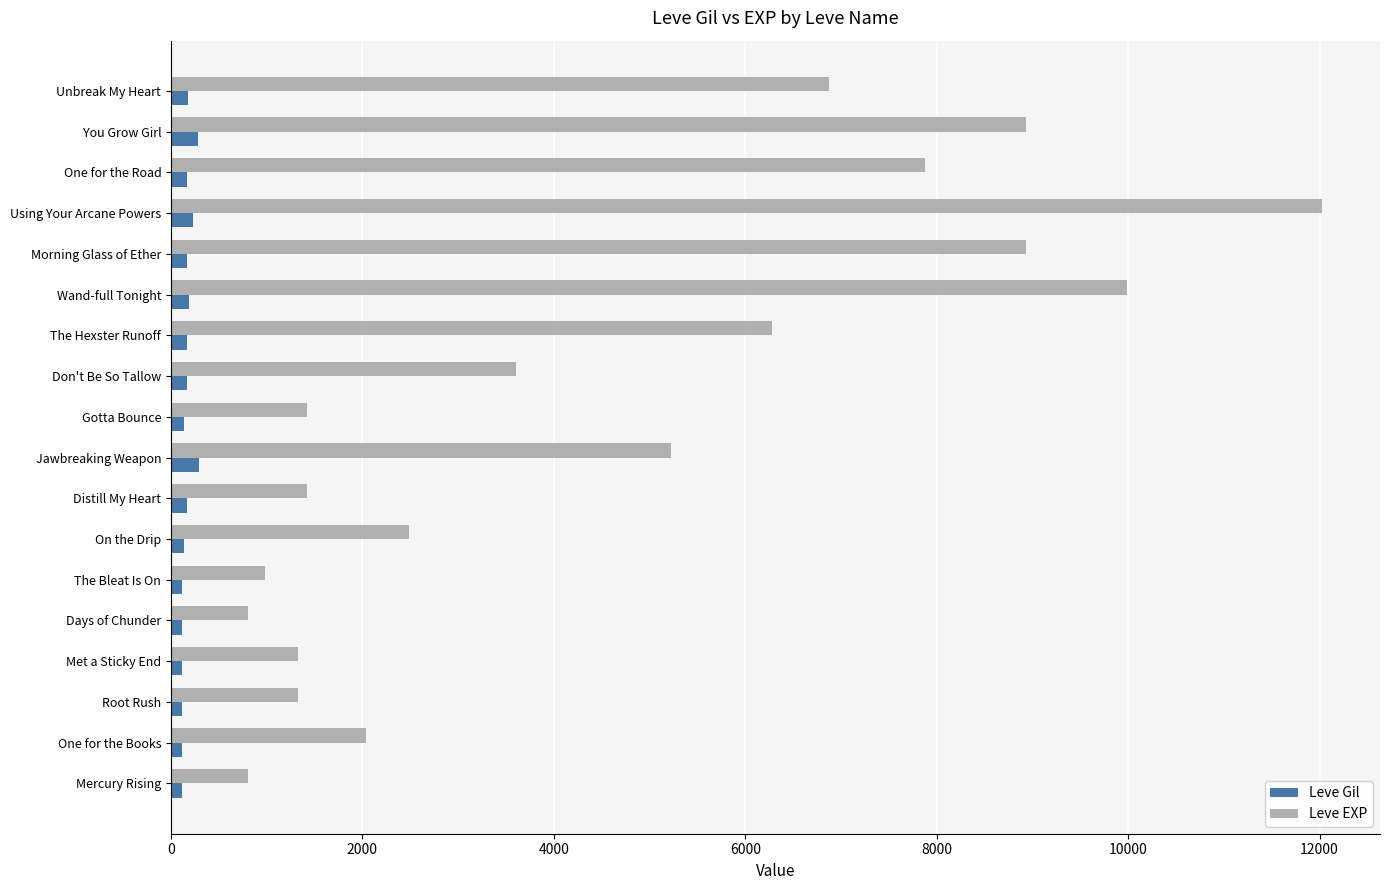

At which category is the sum across all series the highest?

Using Your Arcane Powers